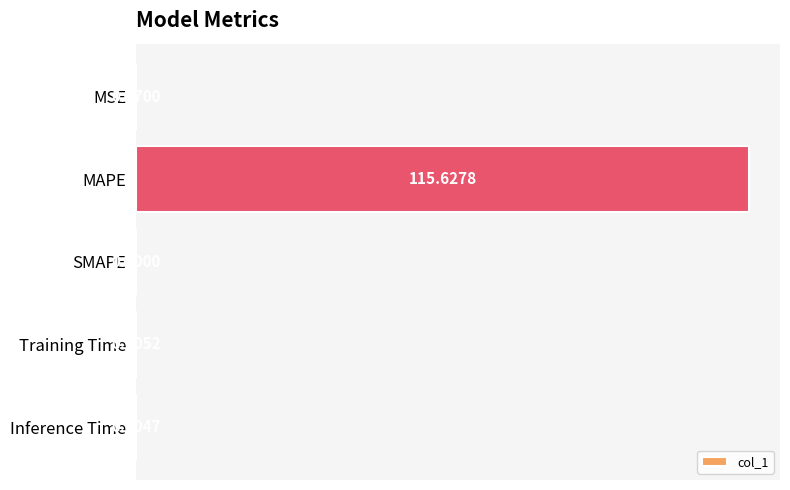

What is the change in value from MAPE to SMAPE?

-115.6